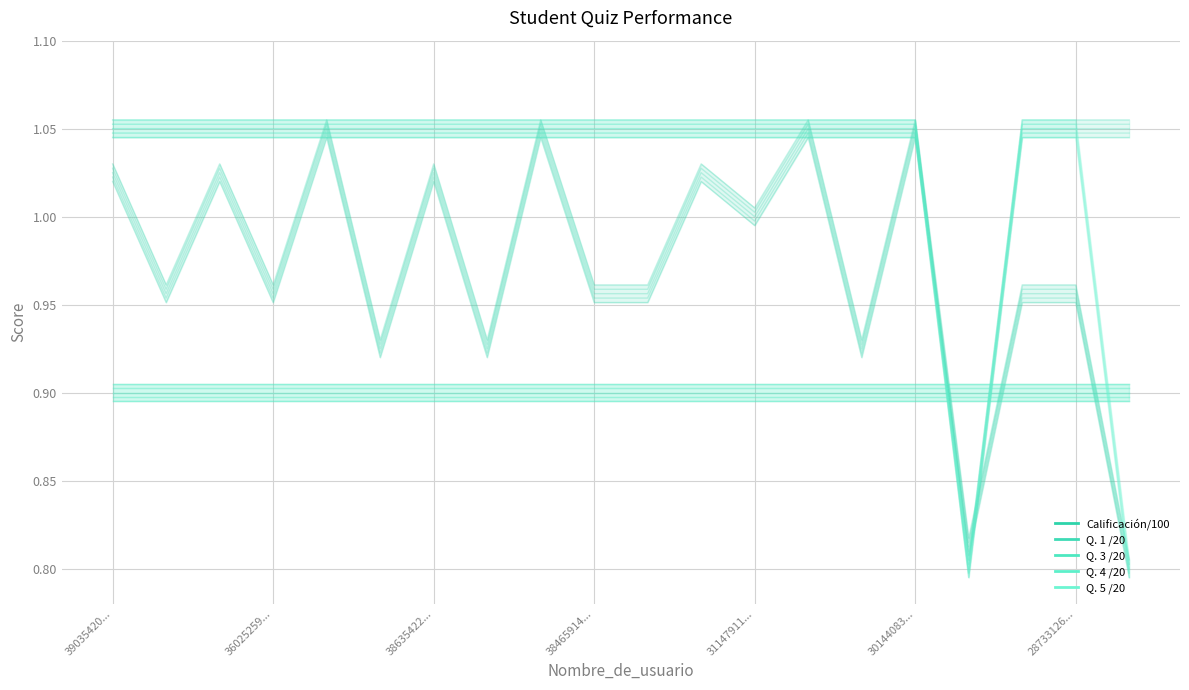

What is the difference between the highest and lowest values at 14?

0.2